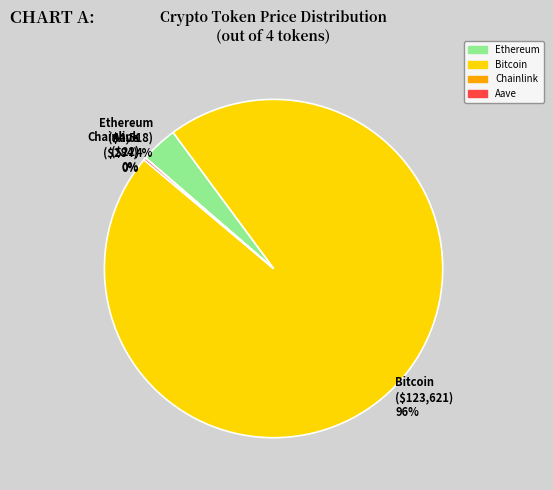

Which slice represents more than half of the pie?

Bitcoin